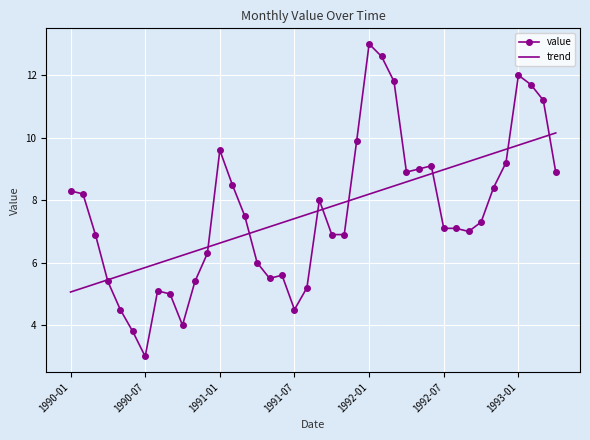

What is the maximum value for value?

13.0